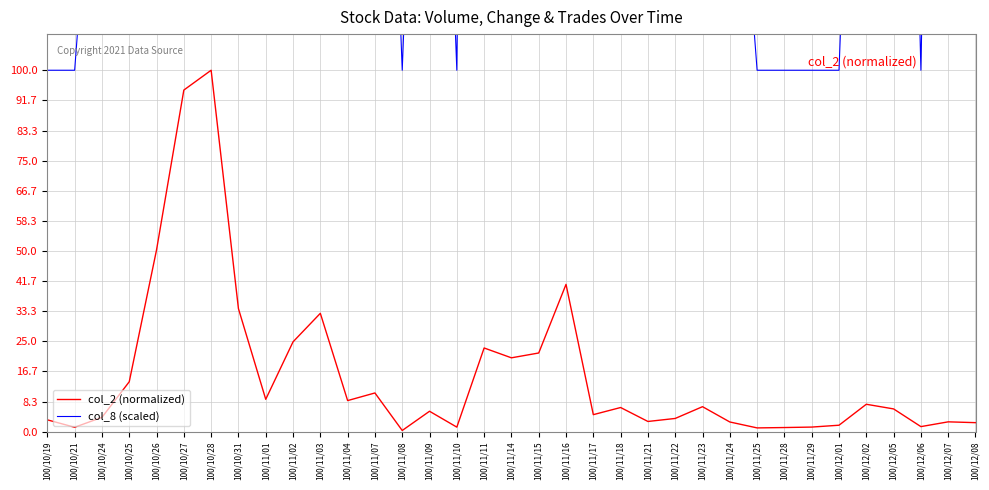

Where is col_2 (normalized) nearest to the value 50?

100/10/26